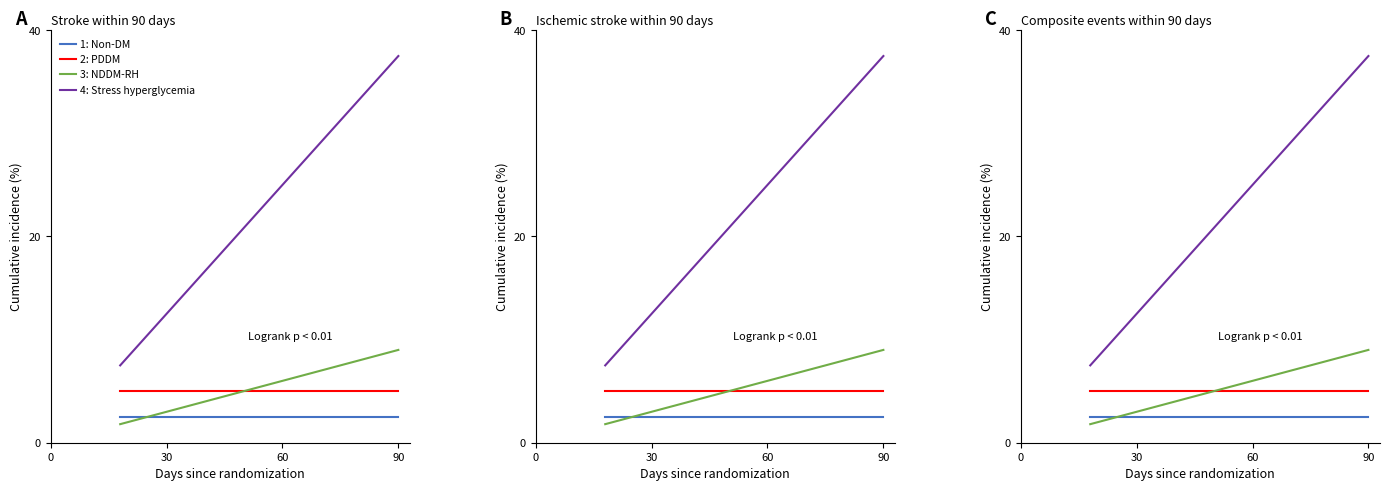

Reading left to right, list all the values displayed in this chart.

1: Non-DM: 2.5	2.5	2.5	2.5	2.5
2: PDDM: 5.0	5.0	5.0	5.0	5.0
3: NDDM-RH: 1.8	3.6	5.4	7.2	9.0
4: Stress hyperglycemia: 7.5	15.0	22.5	30.0	37.5